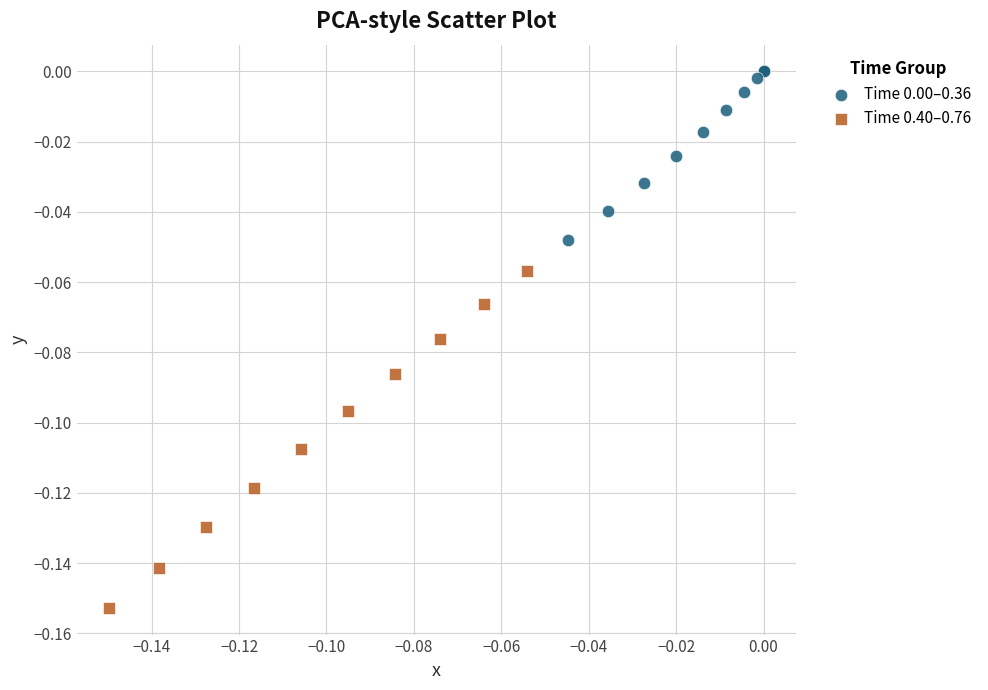

Which series has the largest Y range (max minus min)?

Time 0.40–0.76